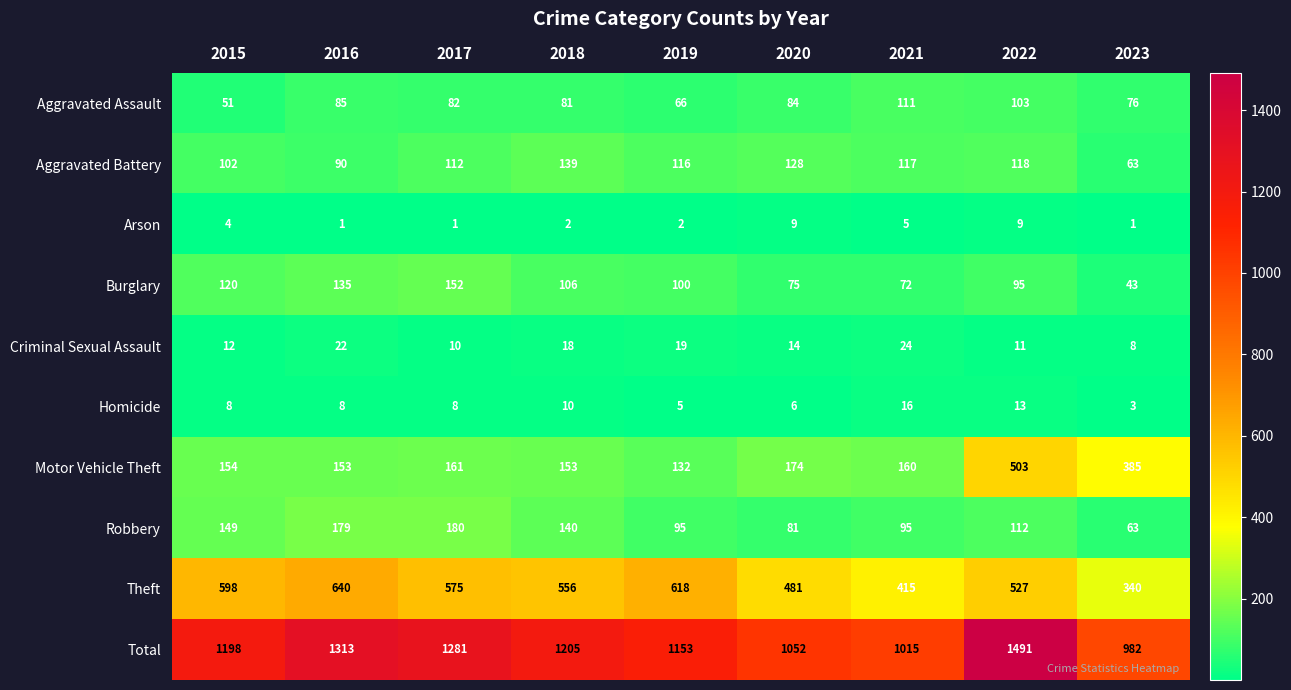

Is it true that Arson equals 2 at 2019?

True